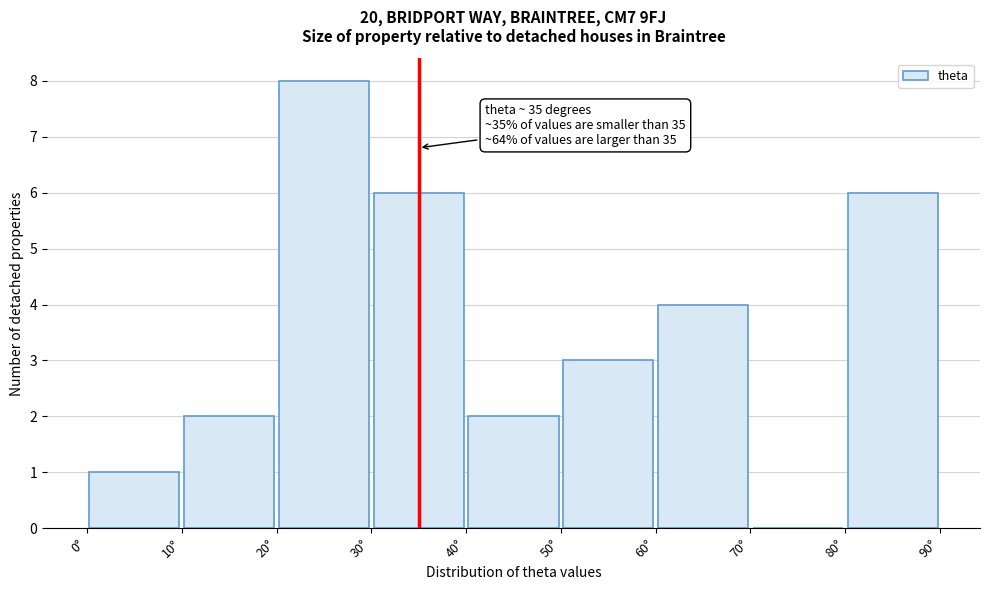

Which range on the x-axis has the tallest bar?

20 to 30